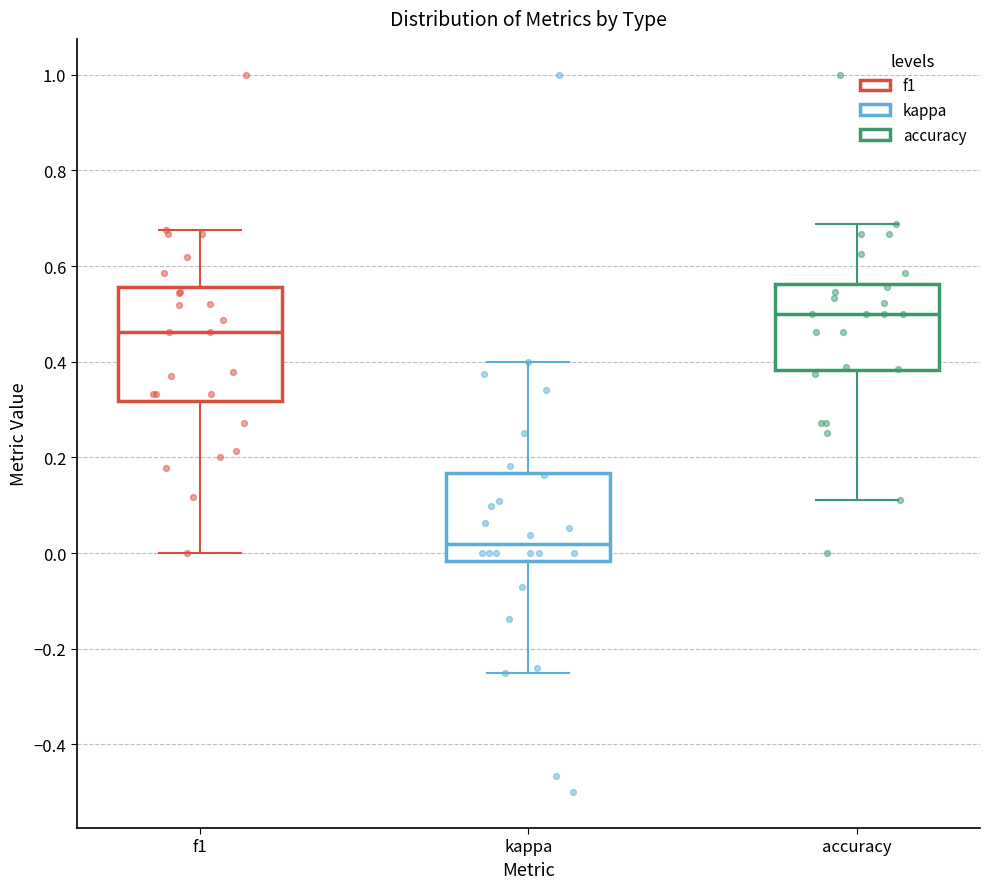

Reading left to right, transcribe this box plot: for each box, give where its median line is, the range the box spans, and where its two whiskers end, as read against the y-axis. The values are not printed on the chart, so give them approximately, as read against the axis.

f1: median 0.46, box 0.32 to 0.56, whiskers 0.00 to 0.68
kappa: median 0.02, box -0.02 to 0.16, whiskers -0.24 to 0.40
accuracy: median 0.50, box 0.38 to 0.56, whiskers 0.12 to 0.68